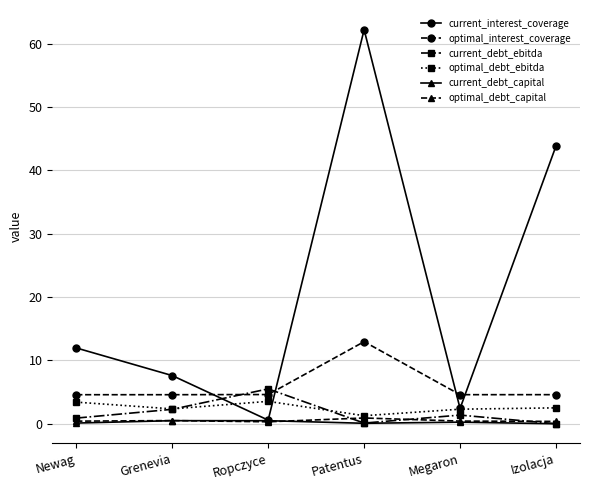

What is the label of the 3rd point from the left?

Ropczyce